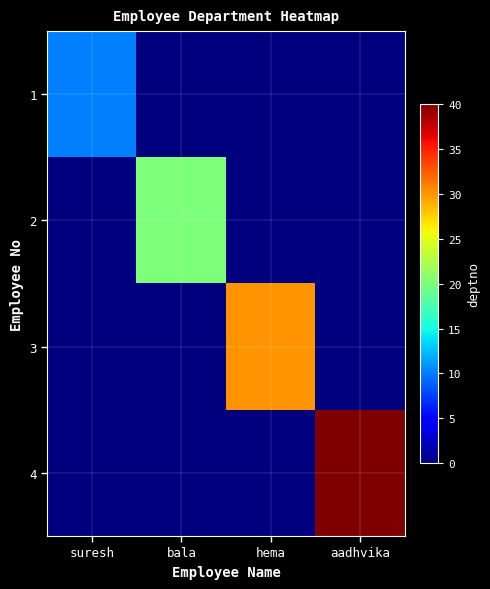

Which category has the lowest value across all series?

bala